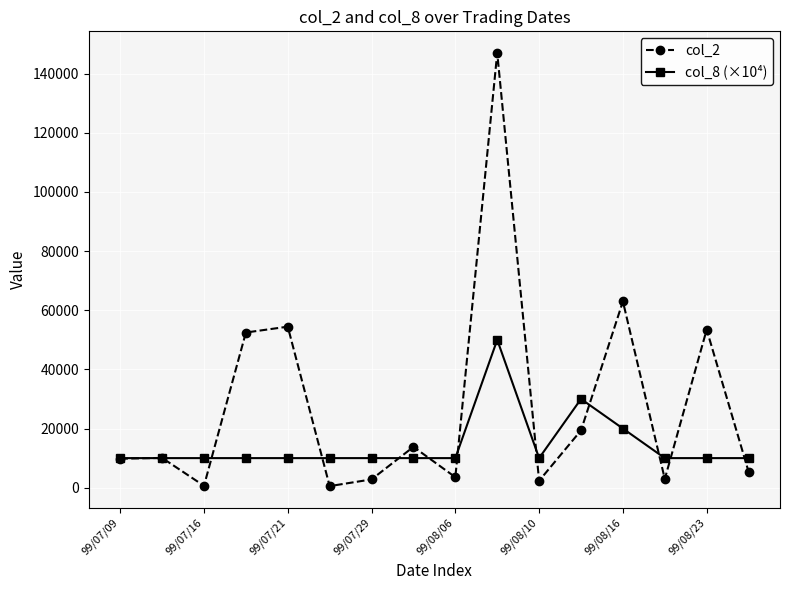

What is the average value of the col_8 (×10⁴) series?

14375